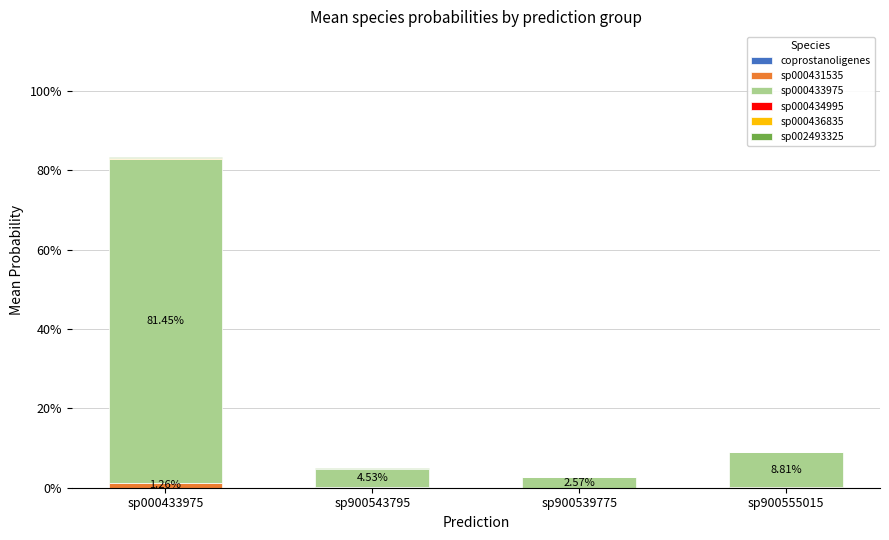

Are the bars horizontal?

No